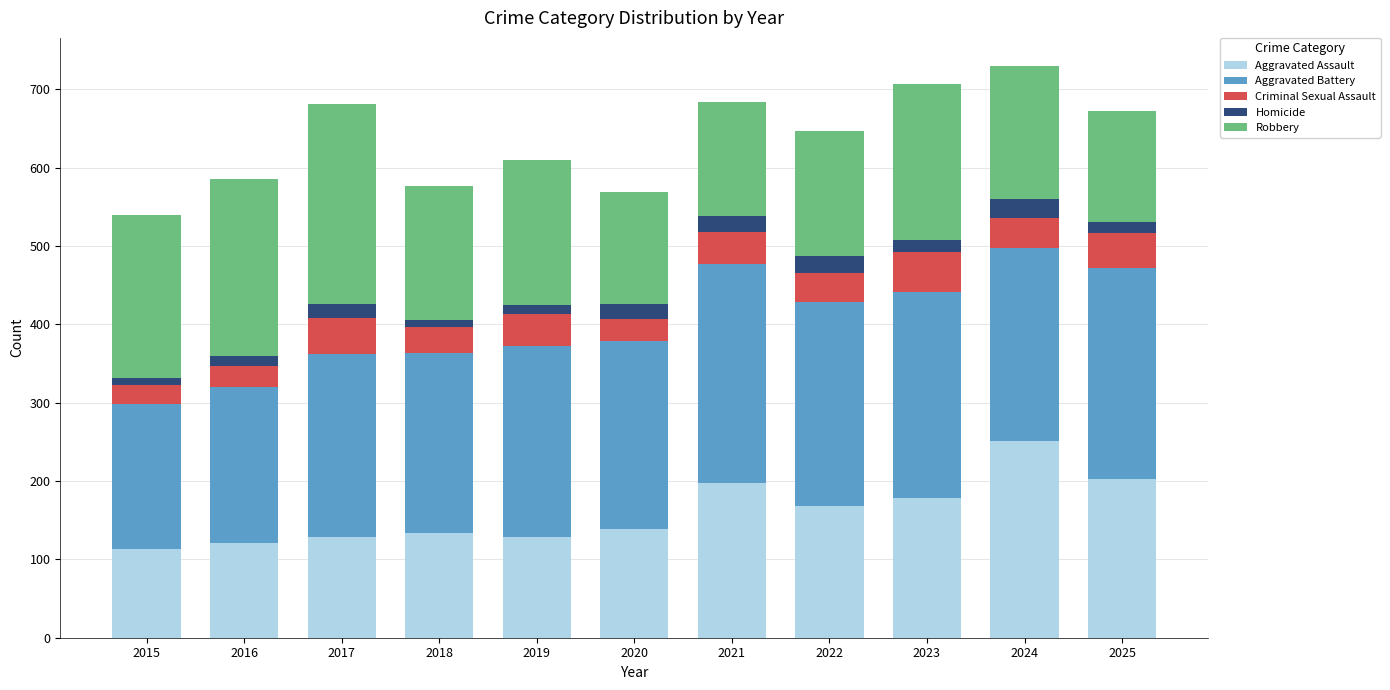

The Aggravated Assault series shows 202 at 2025. True or false?

True